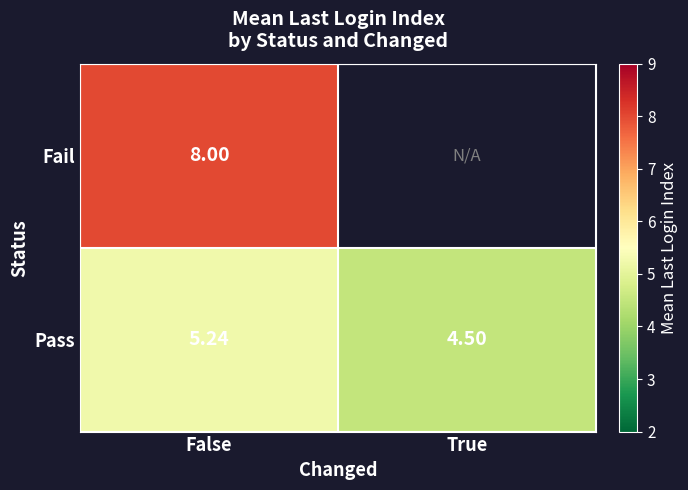

How many categories are shown in the chart?

2